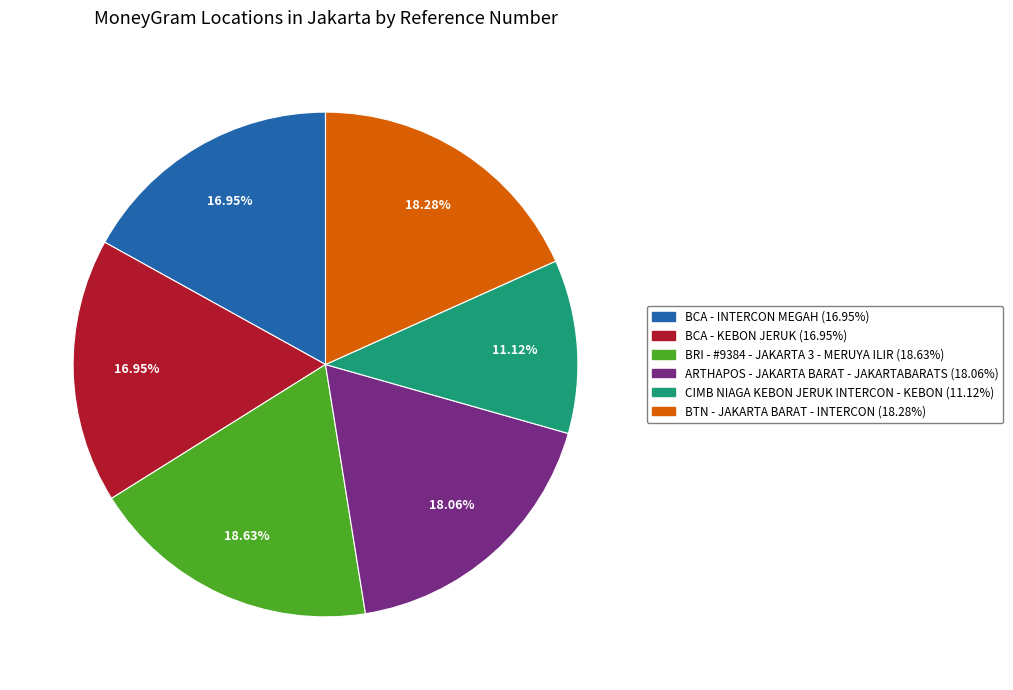

What percentage is NOT represented by CIMB NIAGA KEBON JERUK INTERCON - KEBON?

88.9%